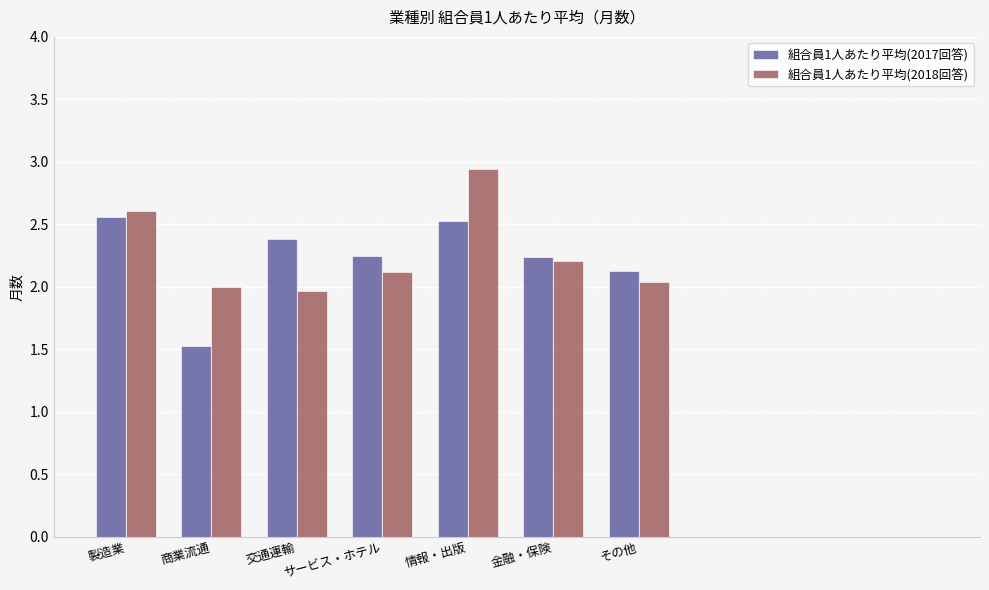

Which label corresponds to the smallest value in the chart?

商業流通